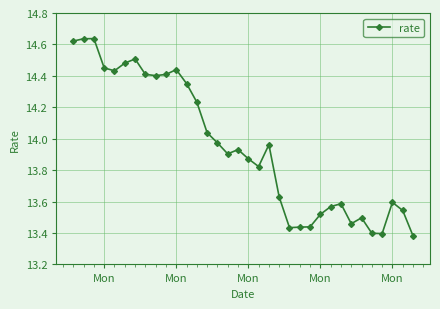

True or false: the data has more than 1 interior local peaks.

True